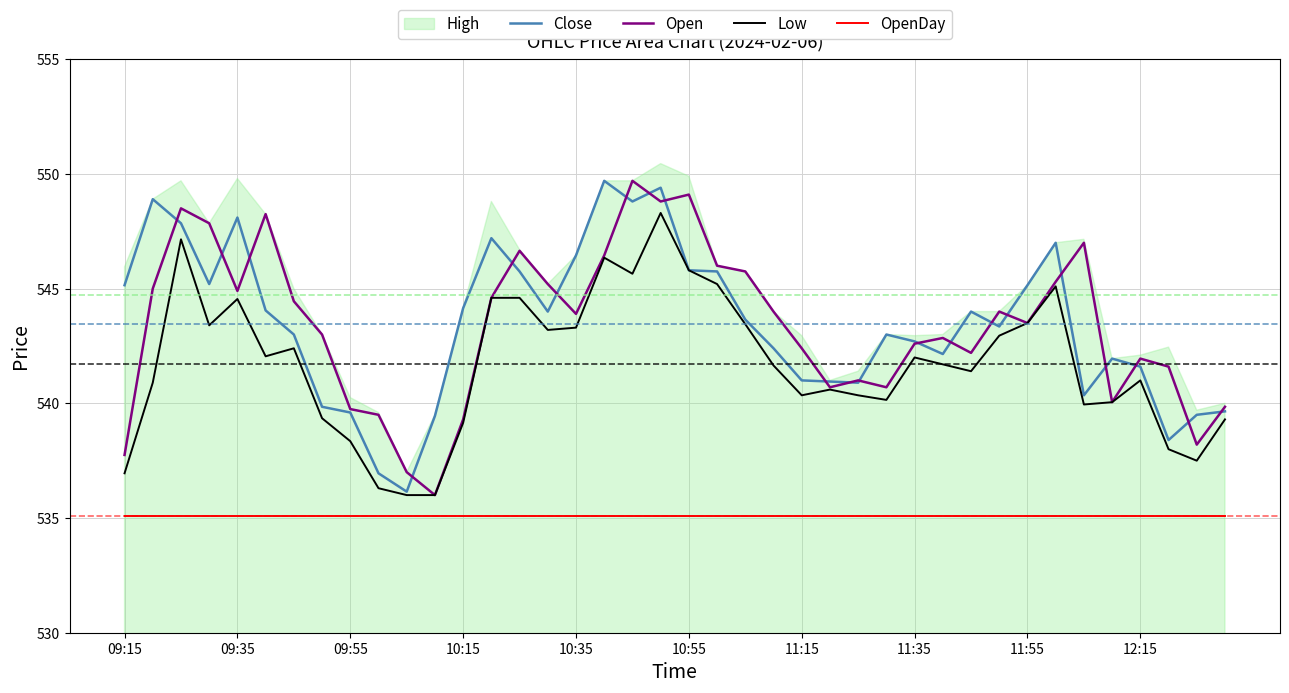

True or false: Open and OpenDay cross at least once.

False